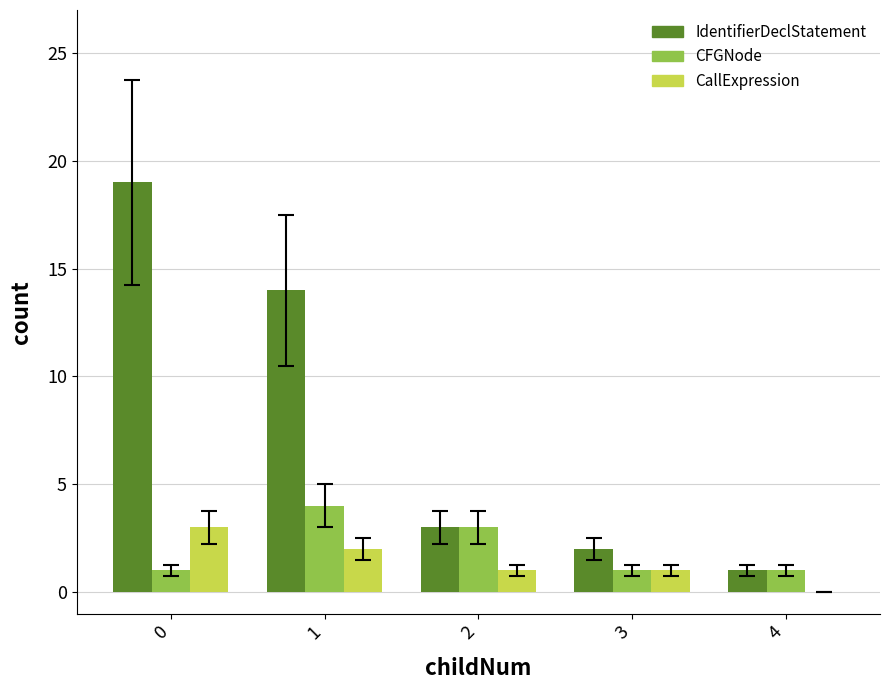

What is the approximate value of CFGNode at 1?

4